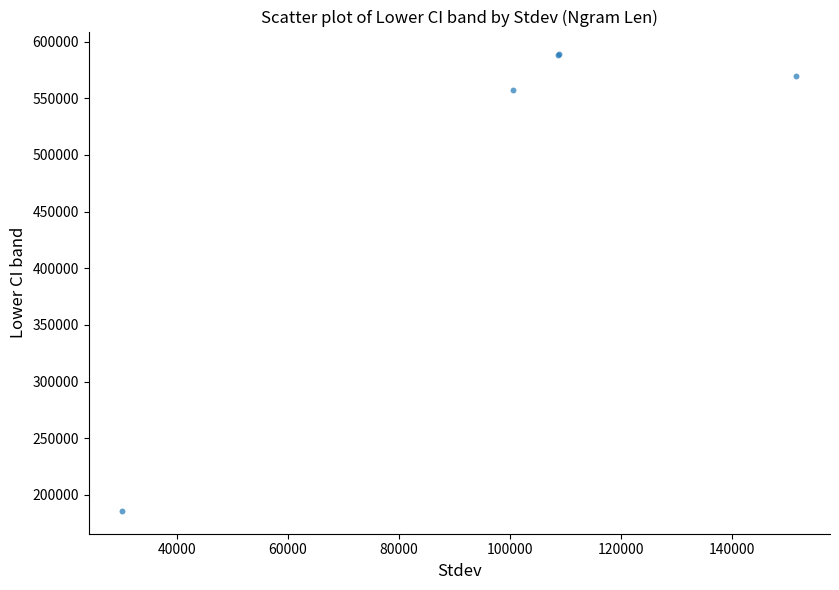

What Y value in the scatter plot is closest to 387322?

557404.1